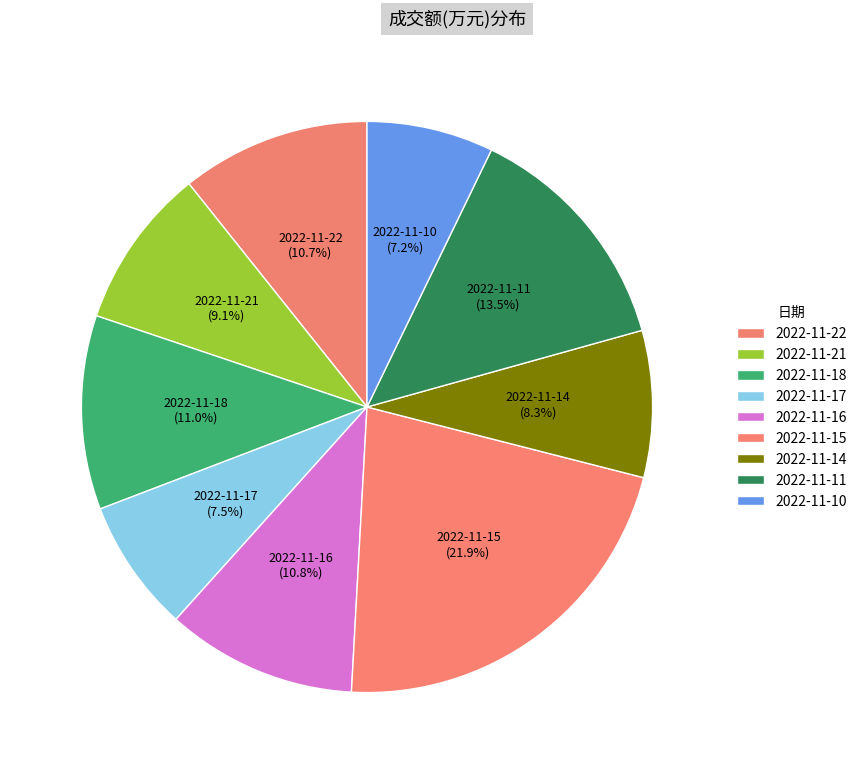

What percentage do 2022-11-21 and 2022-11-15 together represent?

31.0%